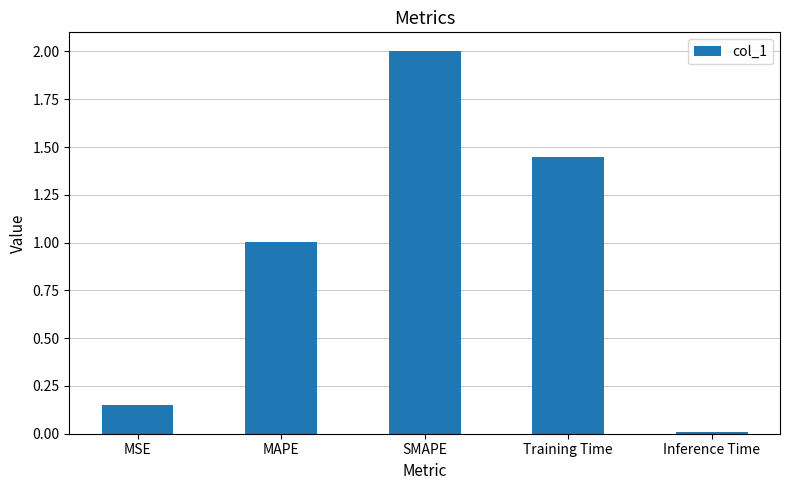

Is it true that the value at Inference Time is 0.0?

True